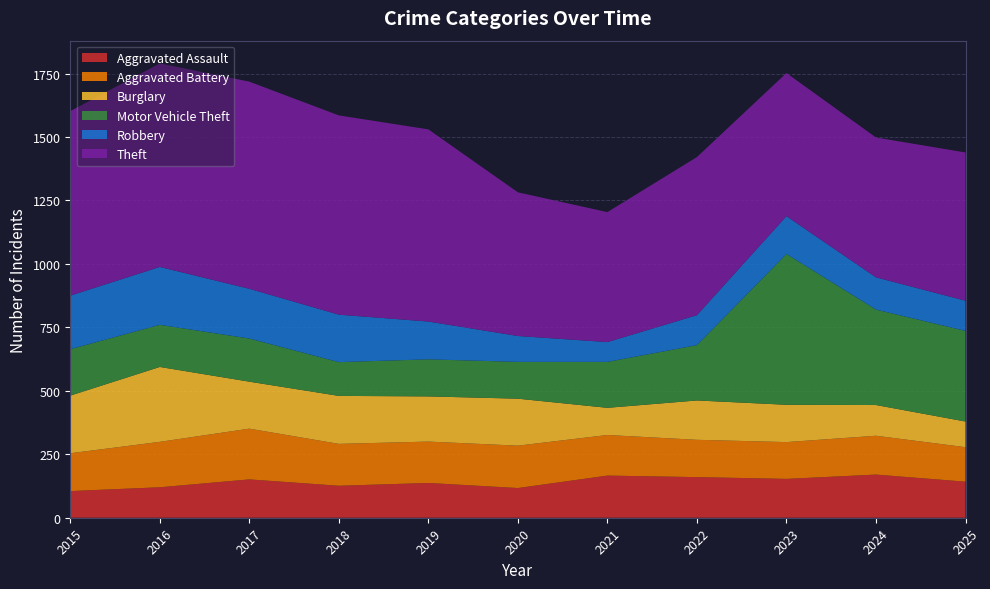

Reading right to left, extract all data points from this chart.

Aggravated Assault: 142	170	153	160	166	117	137	126	151	120	105
Aggravated Battery: 136	153	145	147	160	167	163	165	200	179	149
Burglary: 101	121	147	155	107	185	178	189	185	295	227
Motor Vehicle Theft: 357	376	594	218	181	145	146	133	170	166	183
Robbery: 119	127	149	118	78	102	149	187	196	228	211
Theft: 584	551	564	623	512	566	757	785	816	802	727